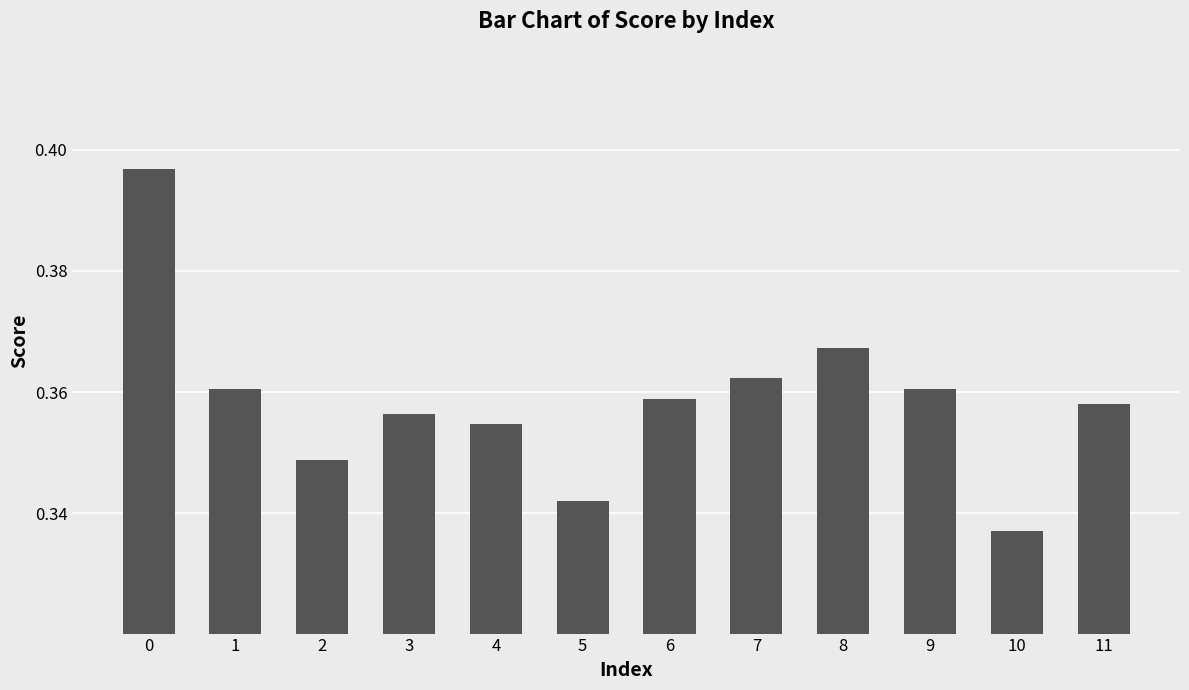

At which label is the value closest to 0?

10